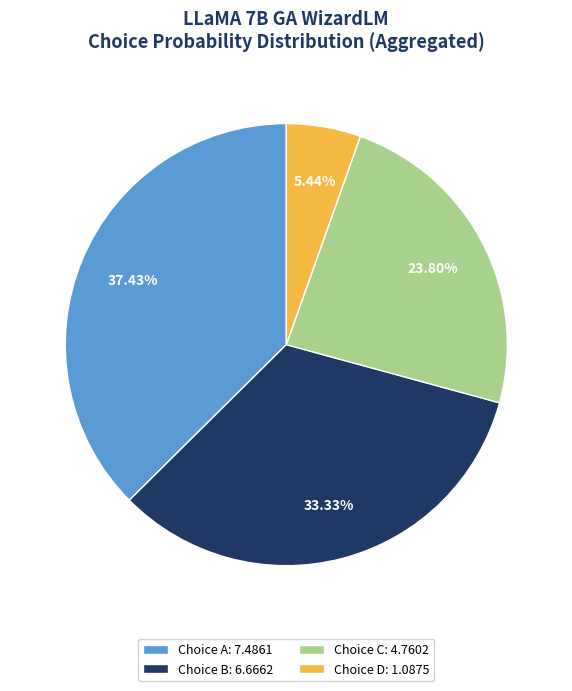

Is Choice A: 7.4861 the majority of the pie?

No